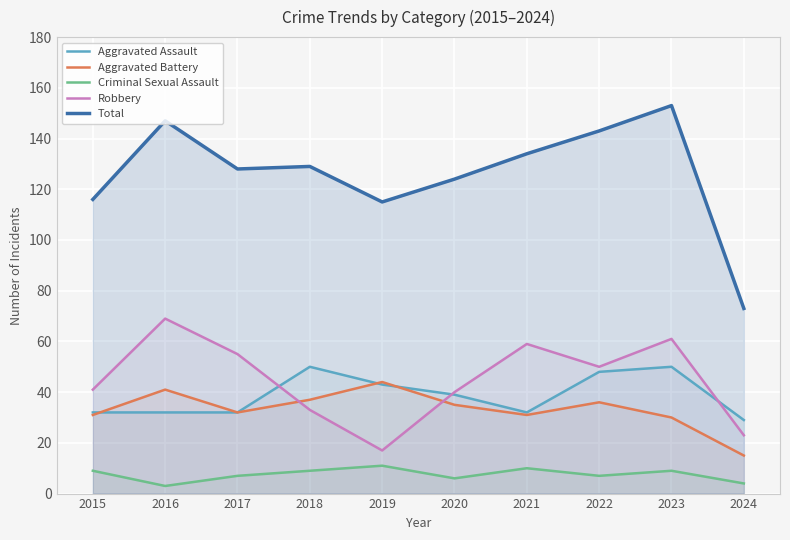

What is the minimum value for Total?

73